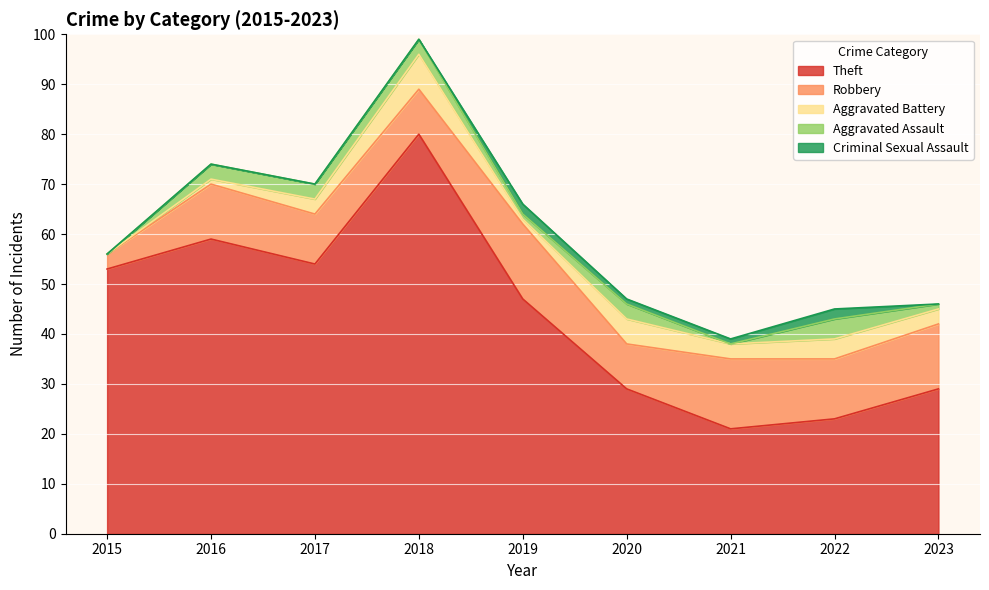

How many interior local valleys does the Aggravated Battery series have?

2